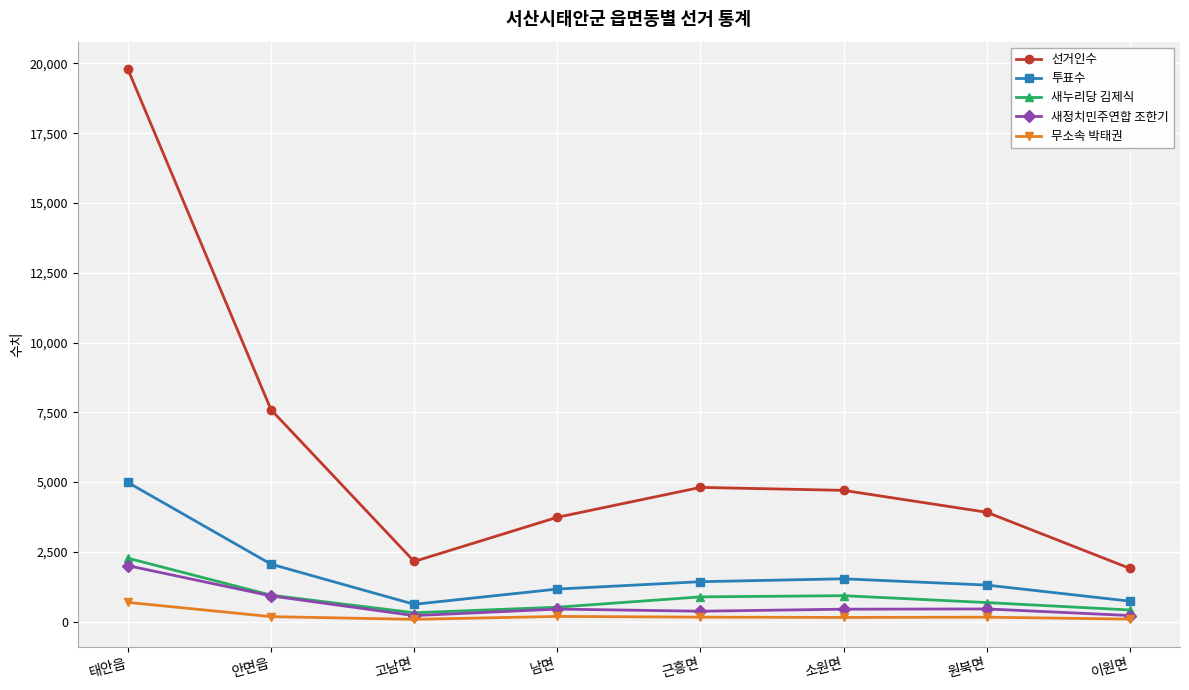

What is the approximate value of 투표수 at 안면읍?

2060